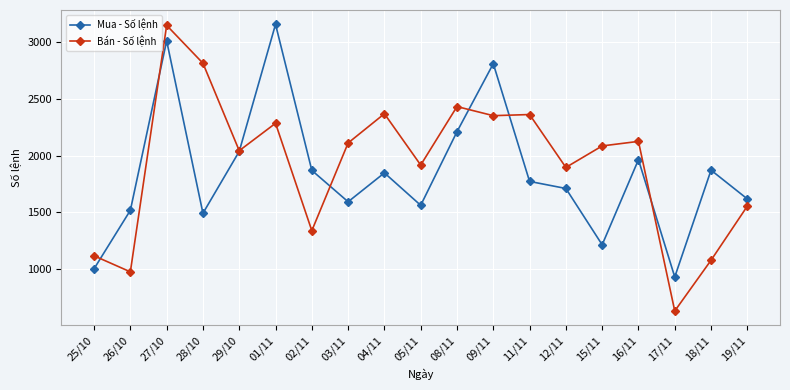

At 02/11, list the series in order from largest to smallest.

Mua - Số lệnh, Bán - Số lệnh